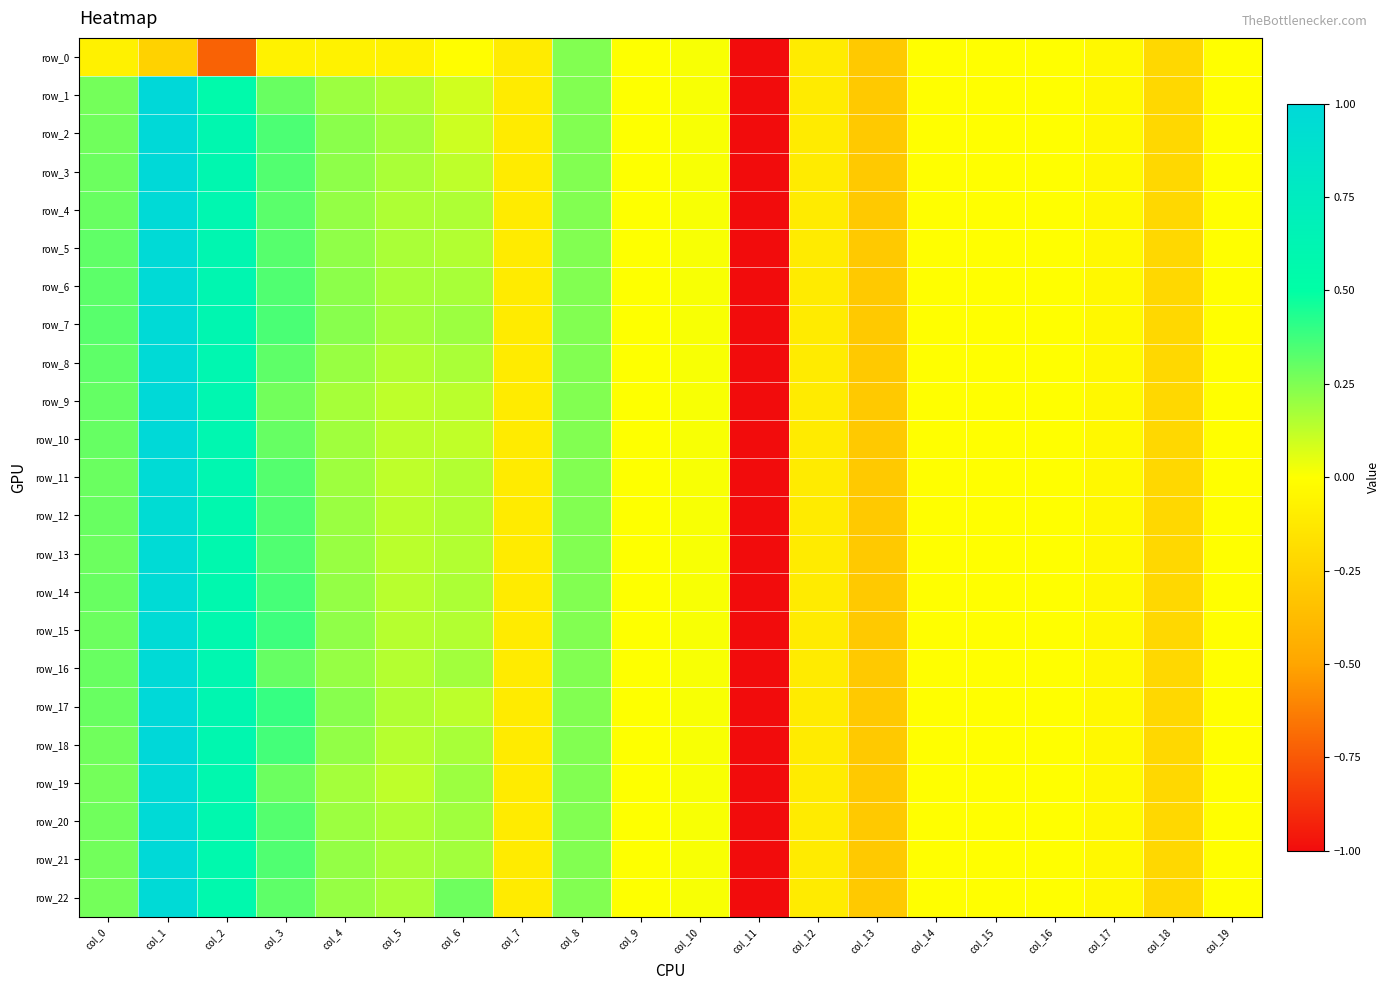

What is the maximum value shown in the chart?

1.0